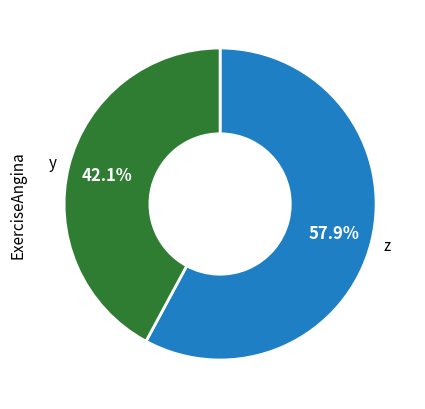

Does any single category account for the majority?

Yes